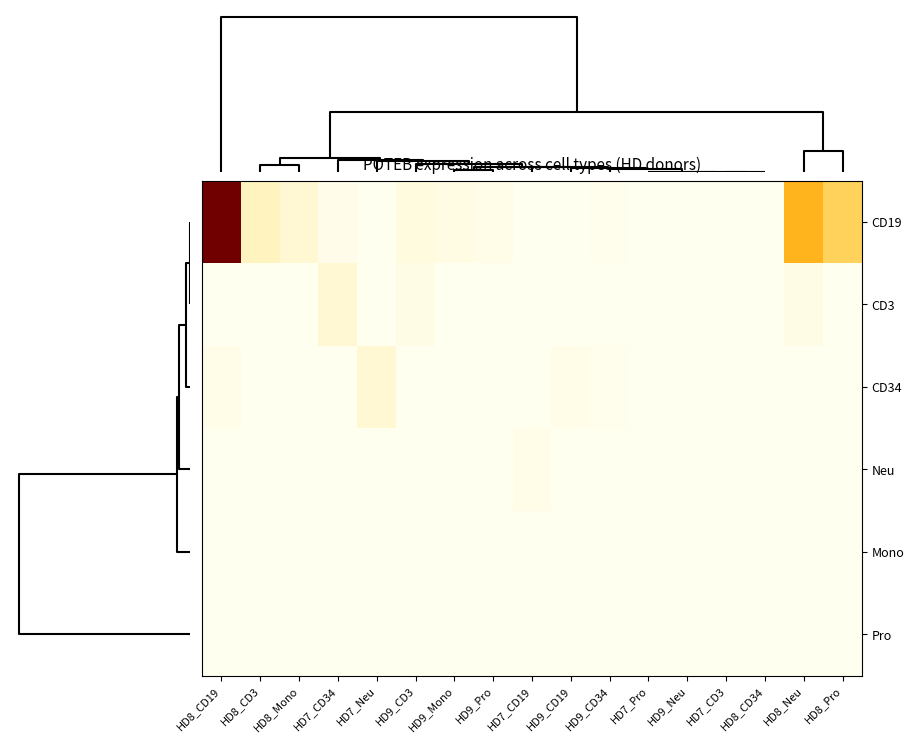

At which category does the chart reach its minimum across all series?

HD7_Neu